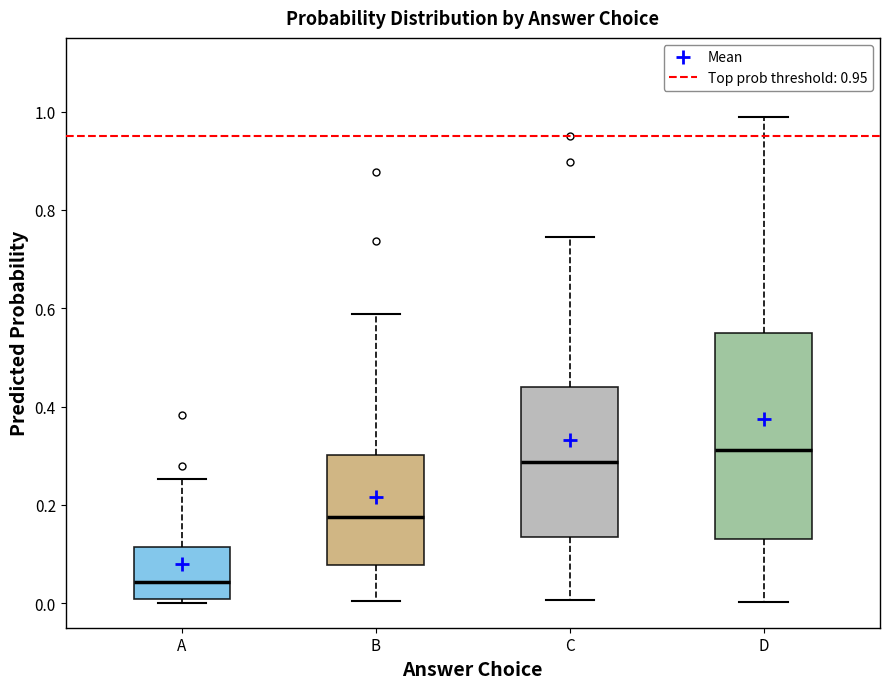

Reading left to right, read every box against the y-axis: the position of its median line, the range the box covers, and the ends of its whiskers. The values are not printed on the chart, so give them approximately, as read against the axis.

A: median 0.04, box 0.00 to 0.12, whiskers 0.00 (just below the box's lower edge) to 0.26
B: median 0.18, box 0.08 to 0.30, whiskers 0.00 to 0.58
C: median 0.28, box 0.14 to 0.44, whiskers 0.00 to 0.74
D: median 0.32, box 0.14 to 0.54, whiskers 0.00 to 0.98